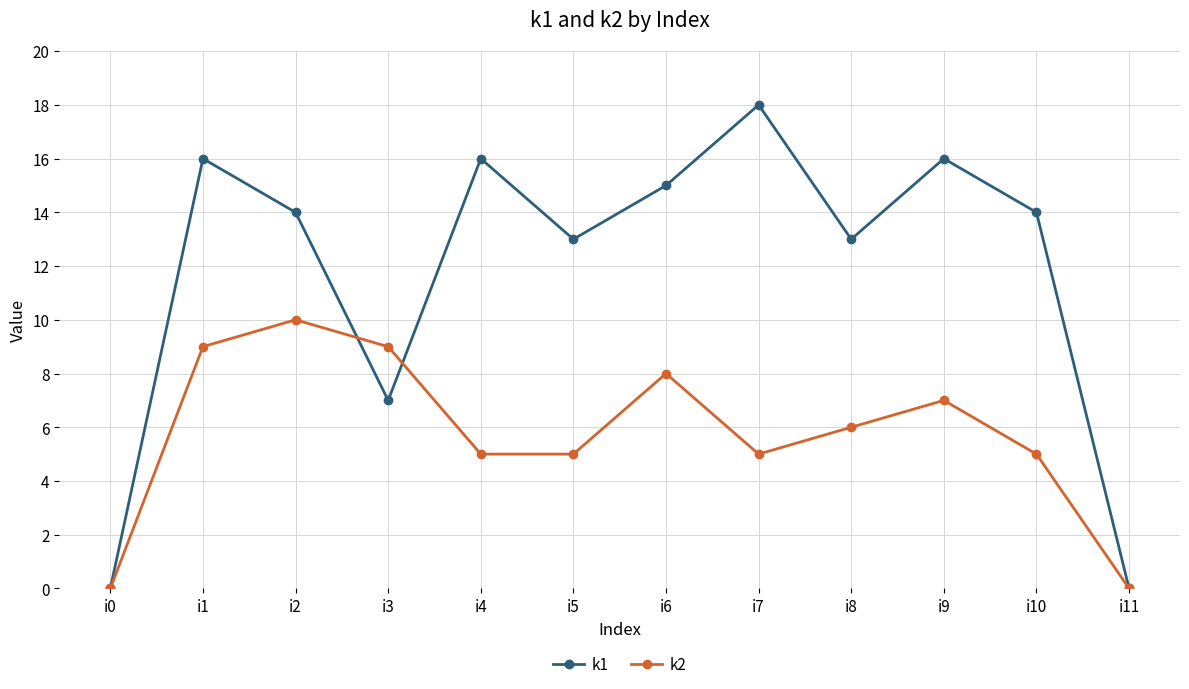

Reading left to right, transcribe all the data shown in this chart.

k1: 0	16	14	7	16	13	15	18	13	16	14	0
k2: 0	9	10	9	5	5	8	5	6	7	5	0